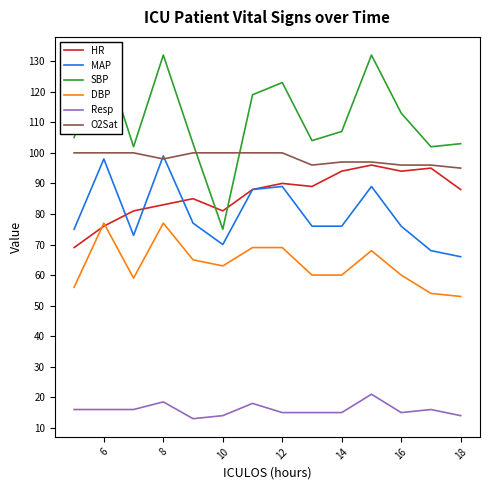

True or false: SBP has more than 1 points higher than both neighbors.

True